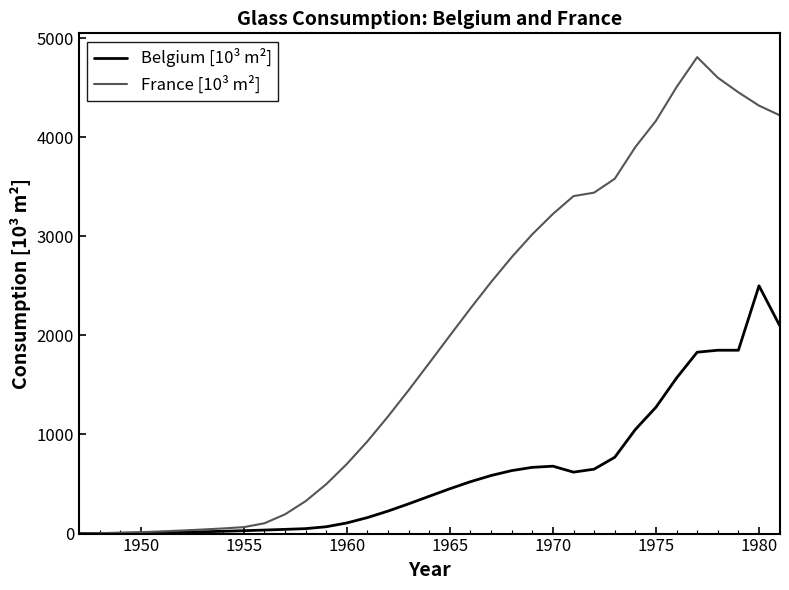

What is the maximum value for Belgium [10³ m²]?

2500.0